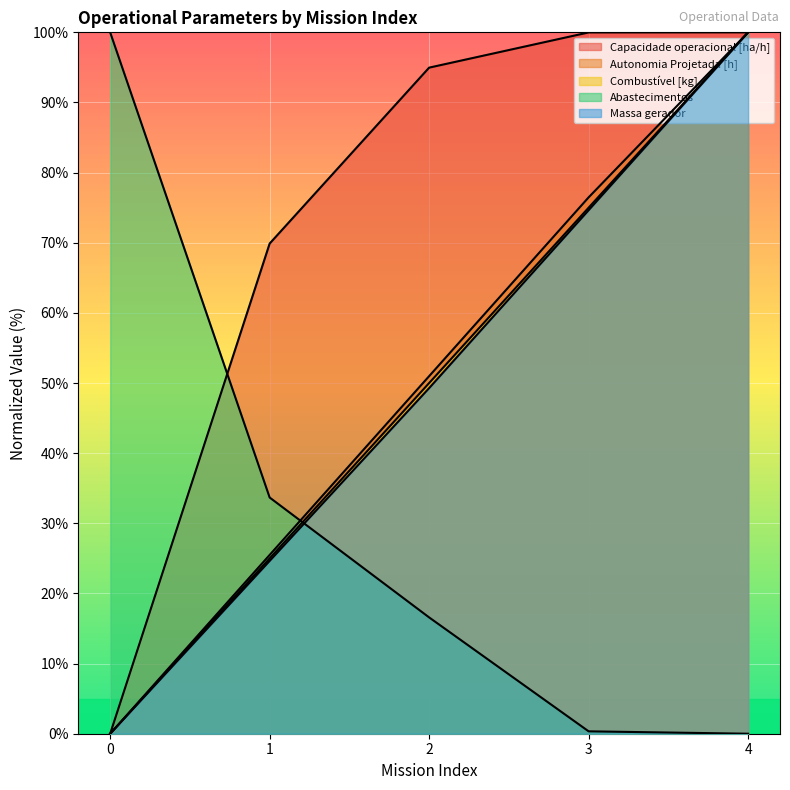

How many categories are shown in the chart?

5